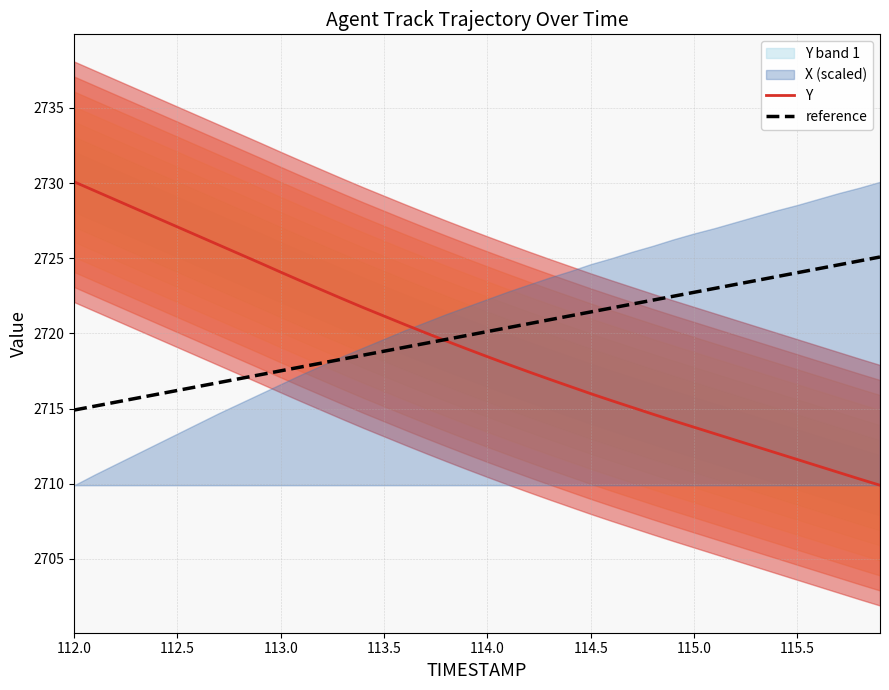

Rank the series by their average value, from highest to lowest.

reference, Y